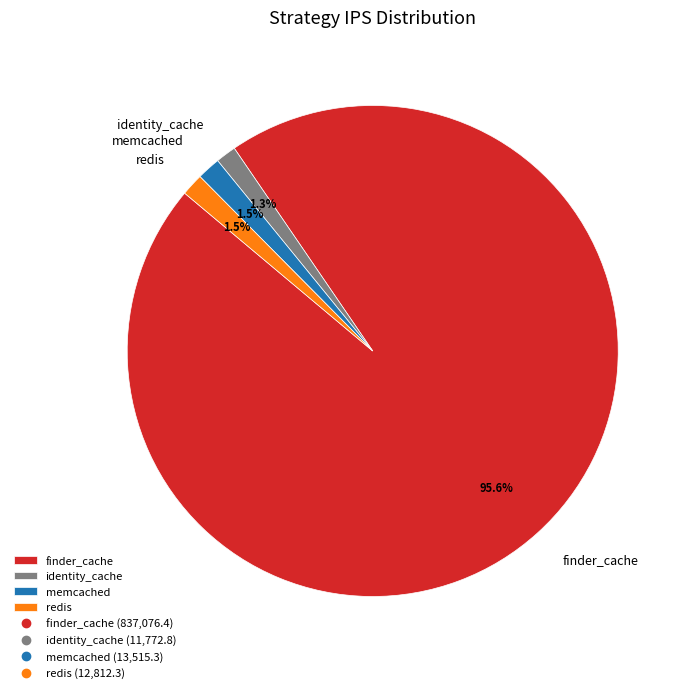

How many segments does this pie chart have?

4